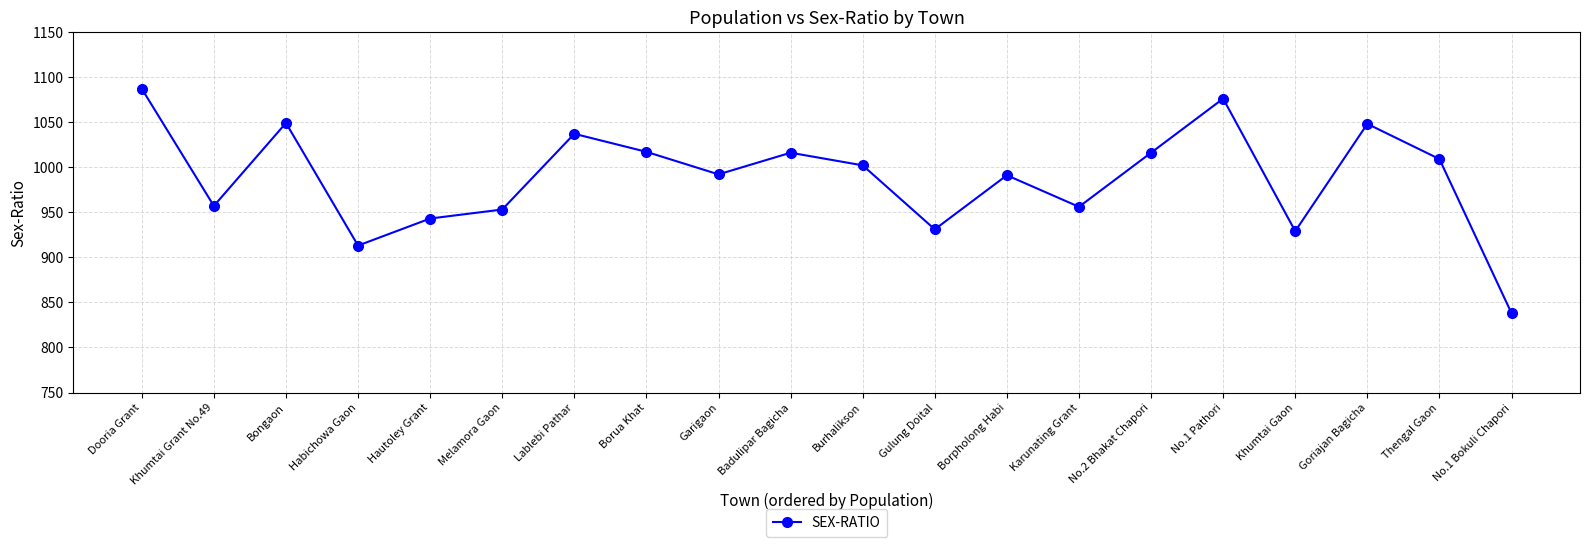

What position from the left is Borpholong Habi?

13